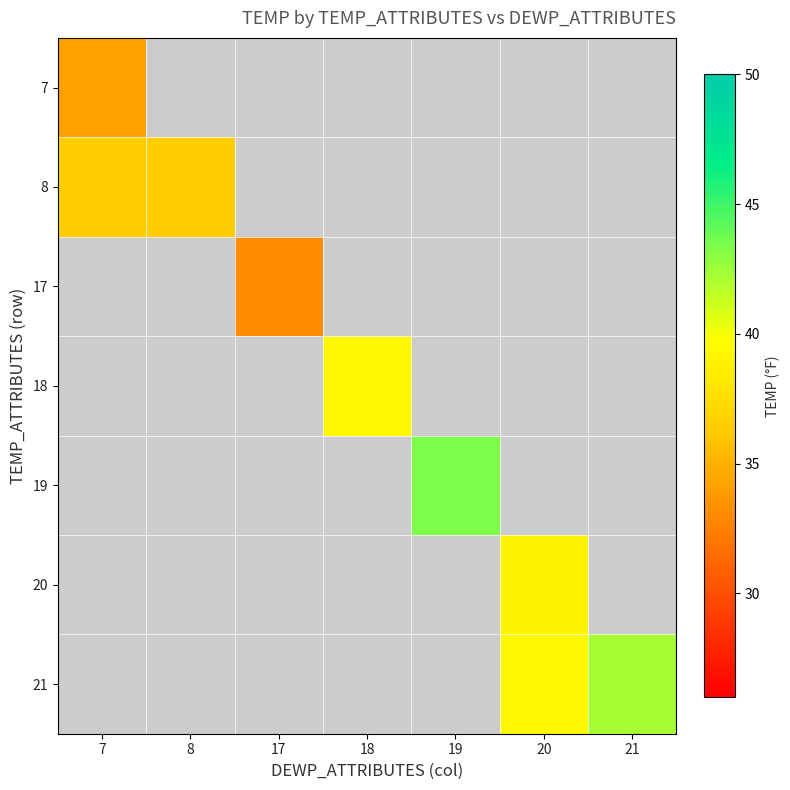

Where is 8 nearest to the value 36?

8